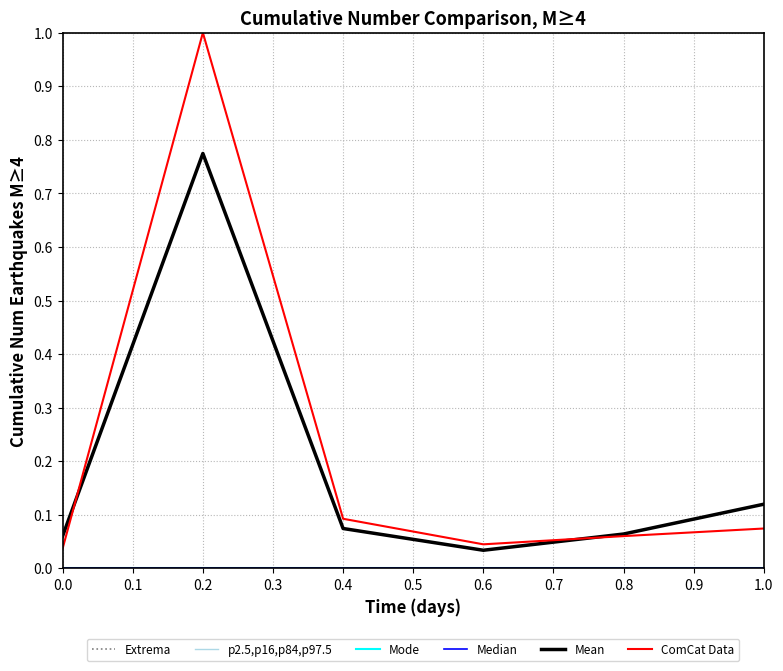

True or false: ComCat Data and Median cross at least once.

False